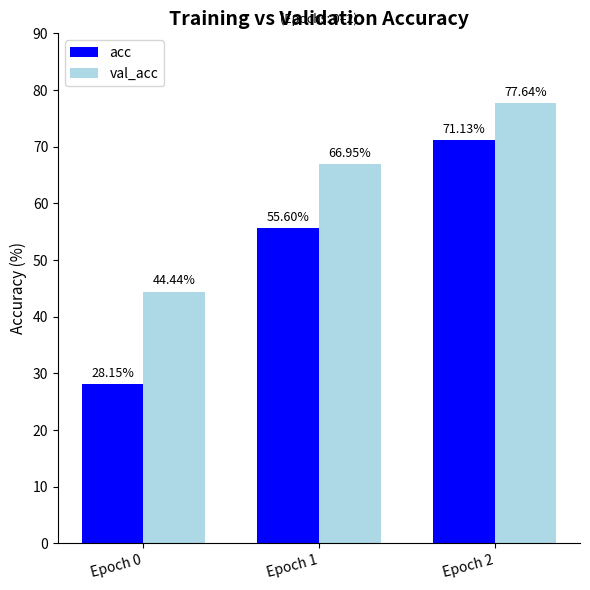

Which series changed the most between Epoch 0 and Epoch 2?

acc